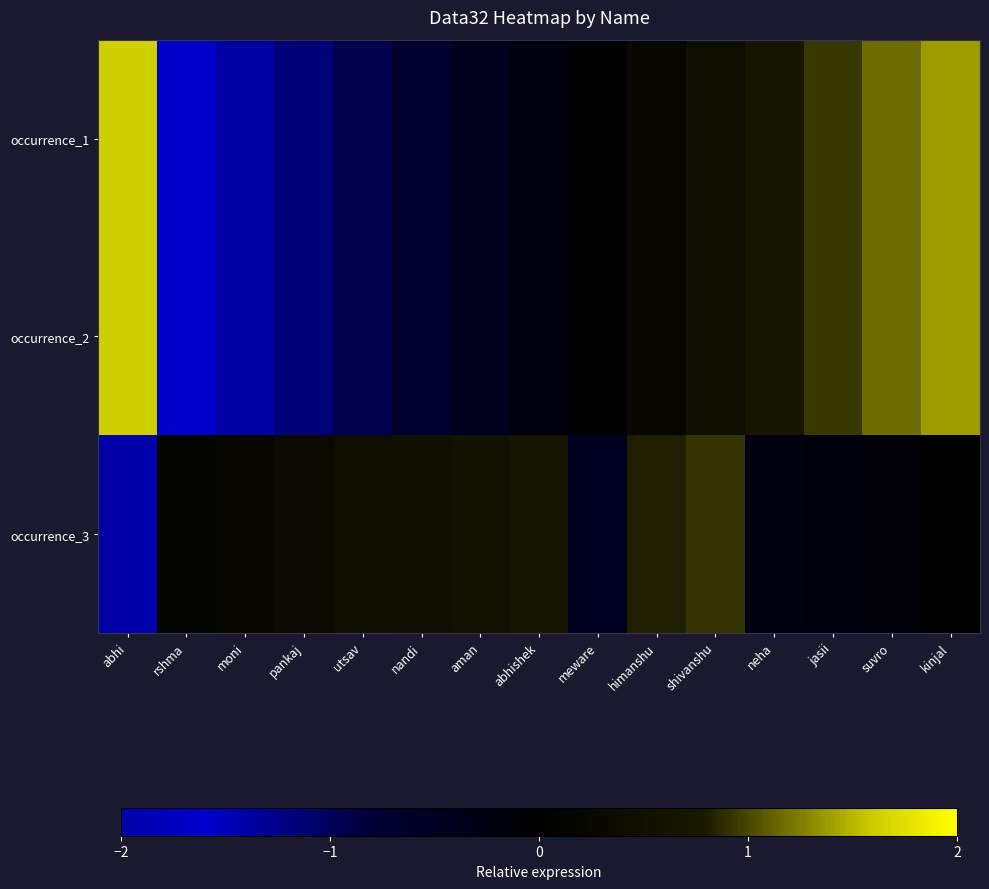

Which has a higher value, jasii or abhi?

abhi